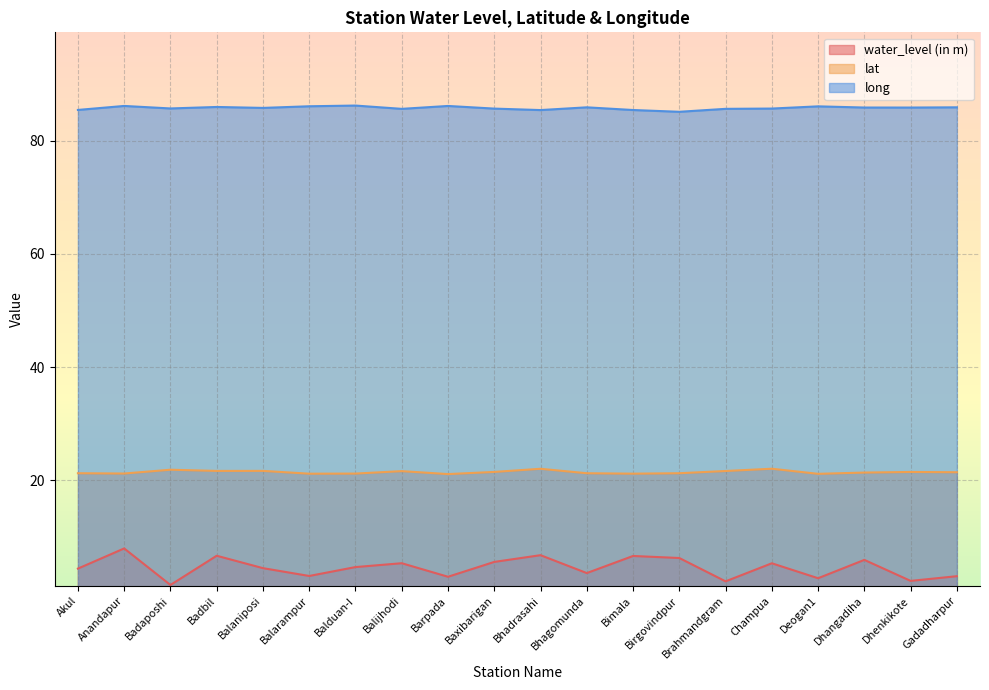

At which label is water_level (in m) closest to 4?

Bhagomunda